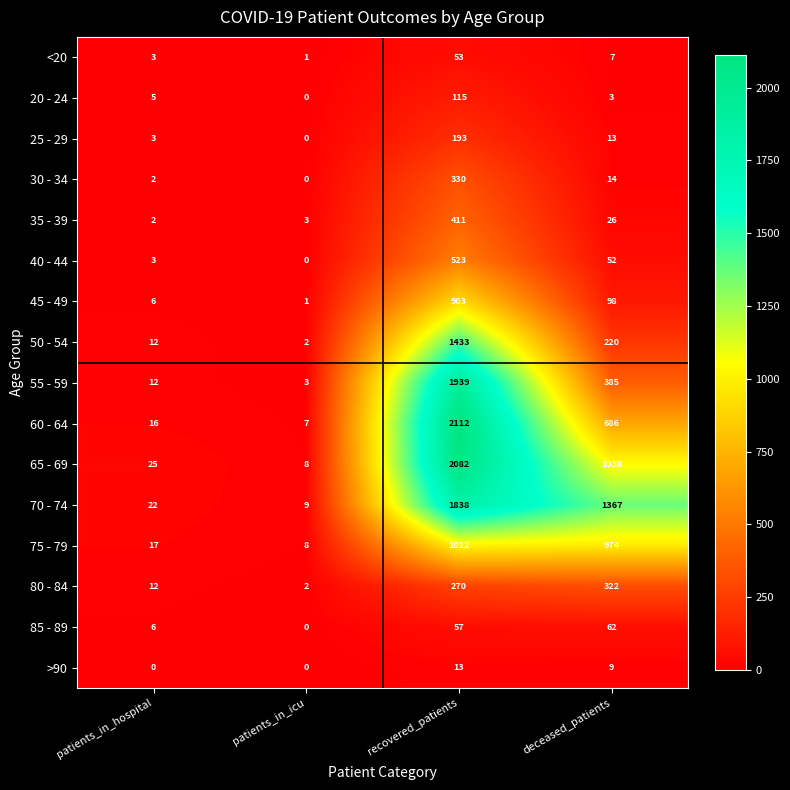

What is the sum of the 70 - 74 values at recovered_patients and deceased_patients?

3205